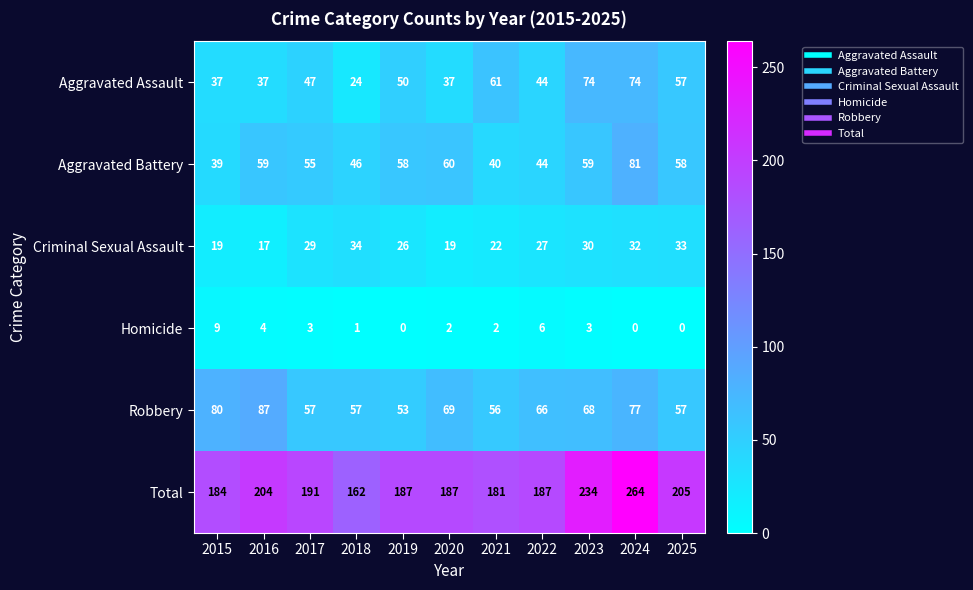

What is the average value of the Aggravated Assault series?

49